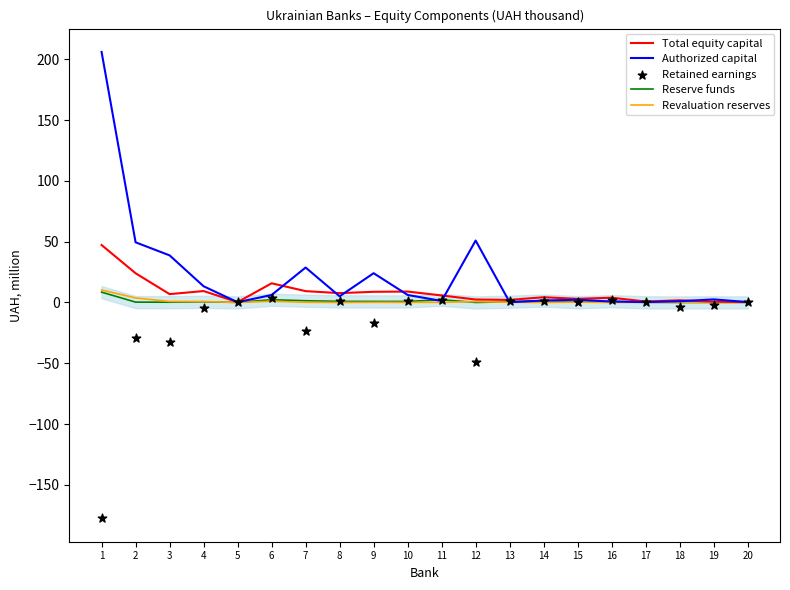

Is the value of Revaluation reserves at 8 greater than the value of Total equity capital at 14?

No